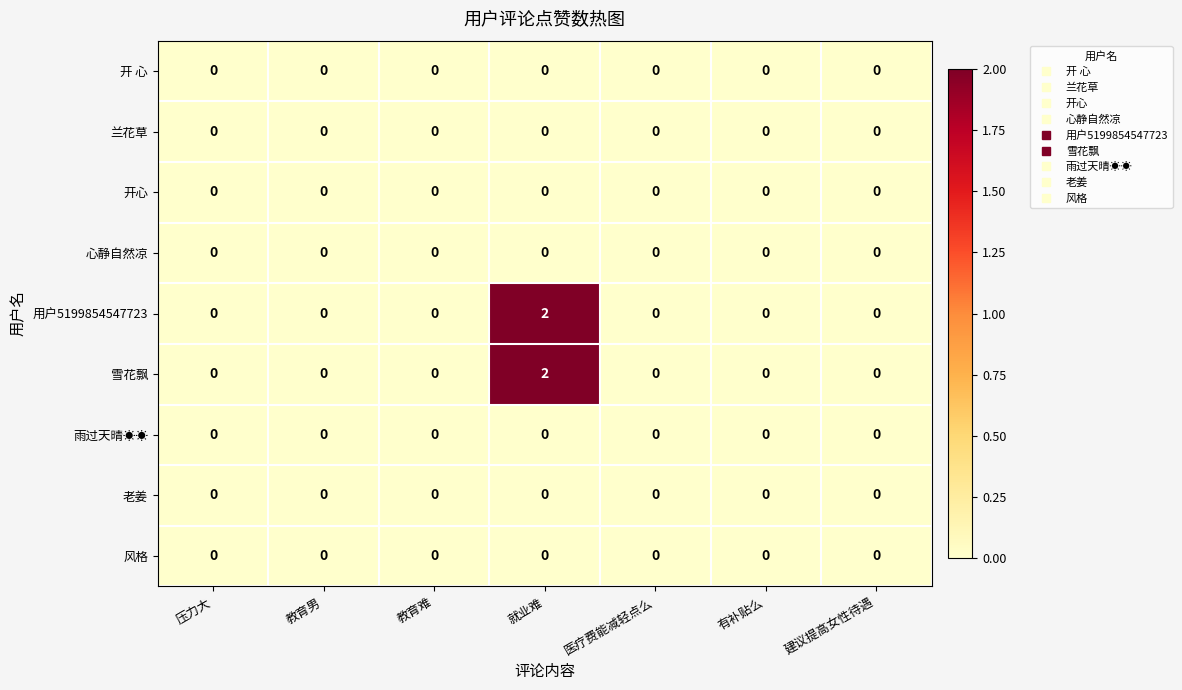

True or false: 心静自然凉 has a value of 0 at 就业难.

True